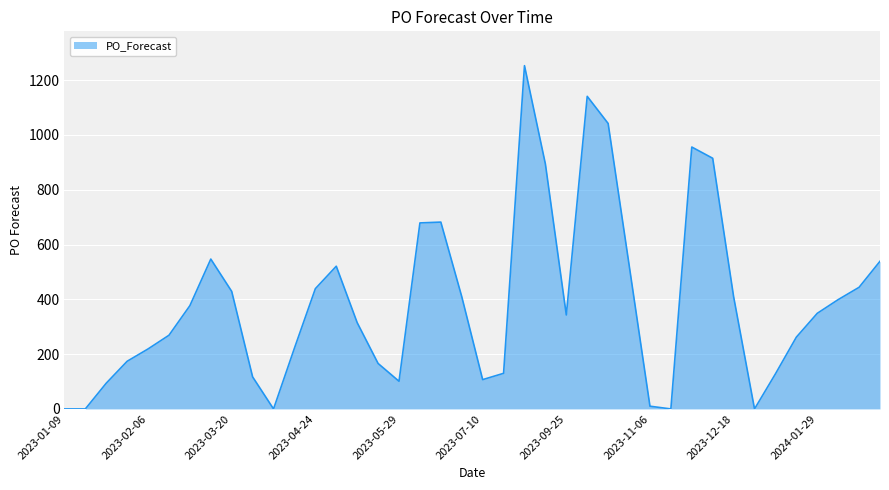

What is the greatest value displayed?

1253